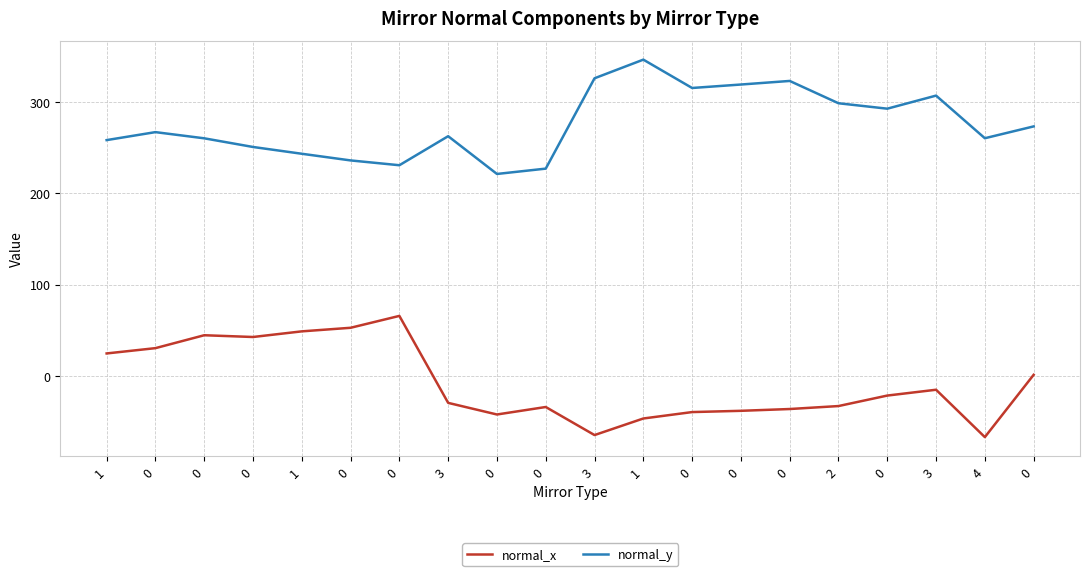

Rank the series at 0 from lowest to highest value.

normal_x, normal_y